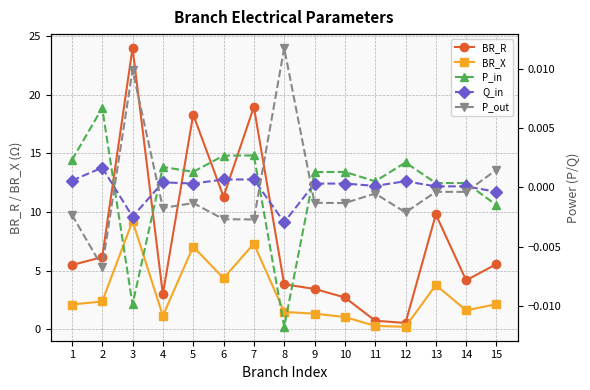

Which label corresponds to the largest value in the chart?

3